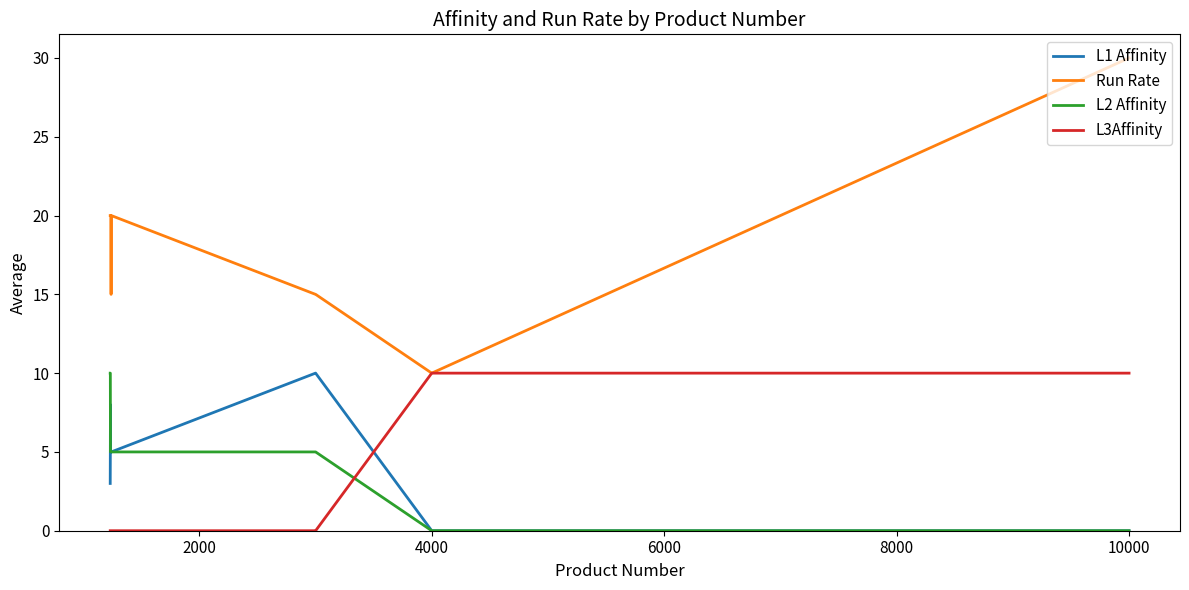

Which series has the largest total across all categories?

Run Rate